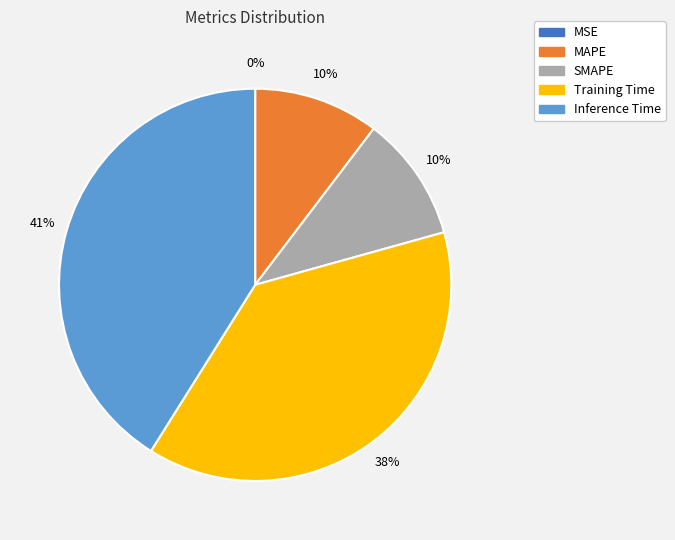

True or false: MAPE accounts for 10% of the total.

True